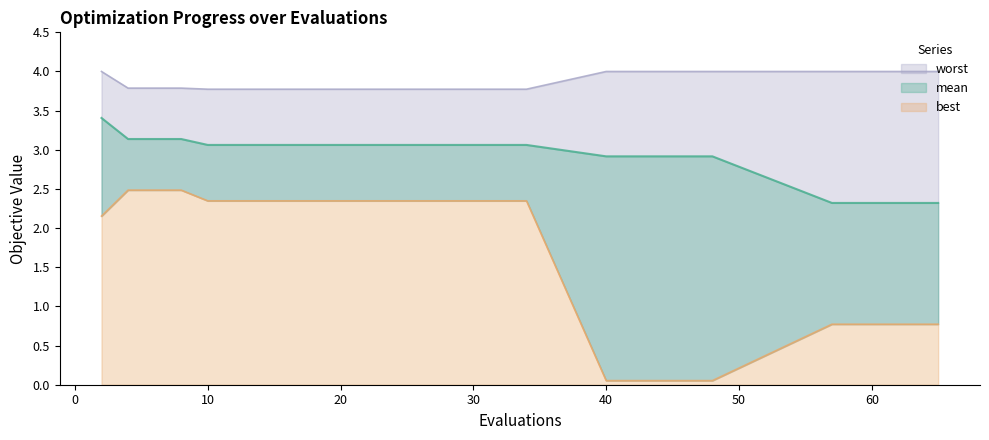

True or false: worst and mean intersect in this chart.

False